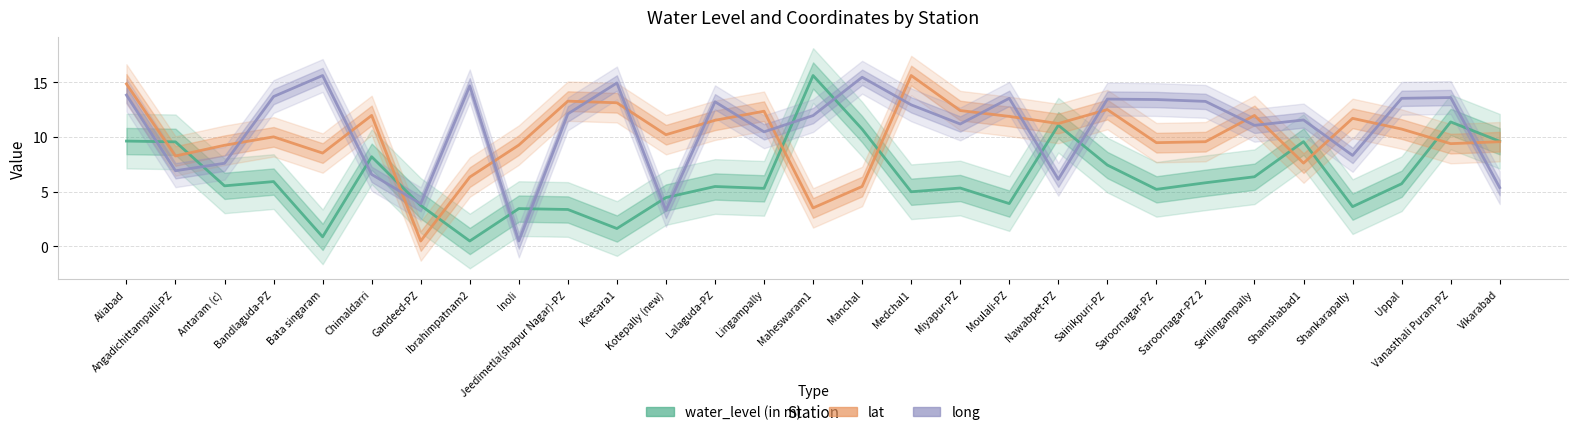

How many times do long and lat cross each other?

18